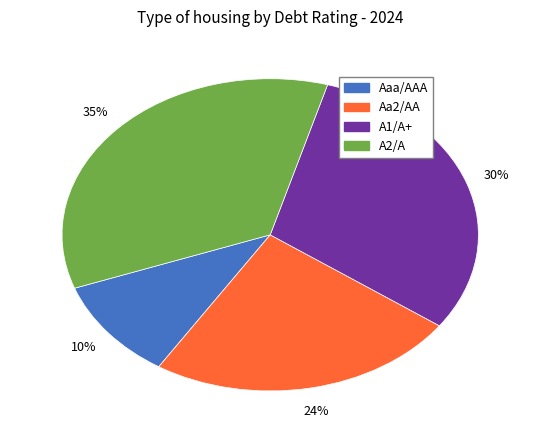

How many segments does this pie chart have?

4